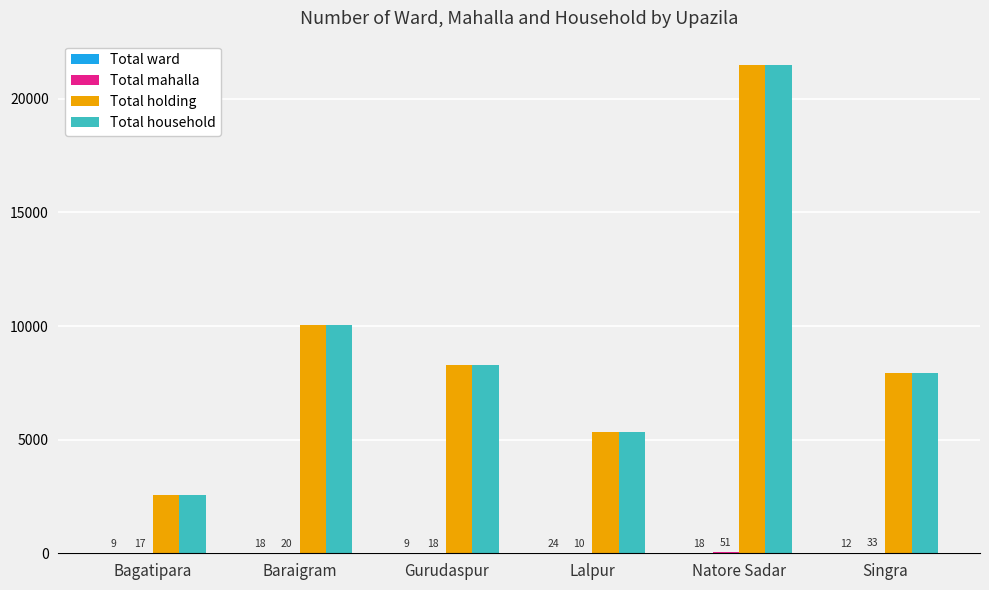

Does the chart contain stacked bars?

No